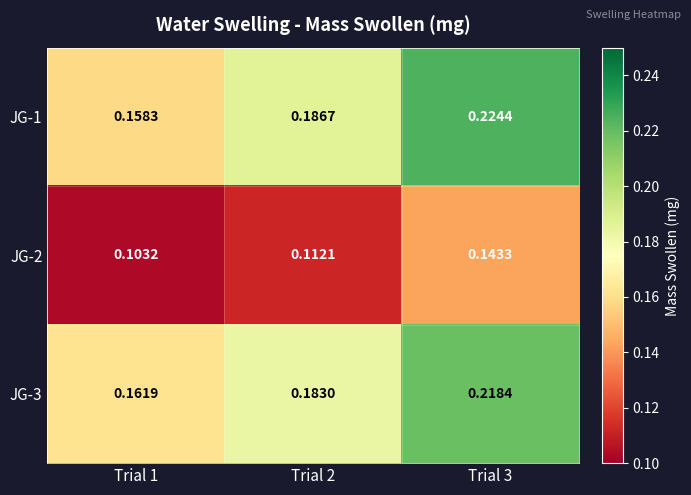

Is the value of JG-1 at Trial 2 greater than the value of JG-2 at Trial 2?

Yes